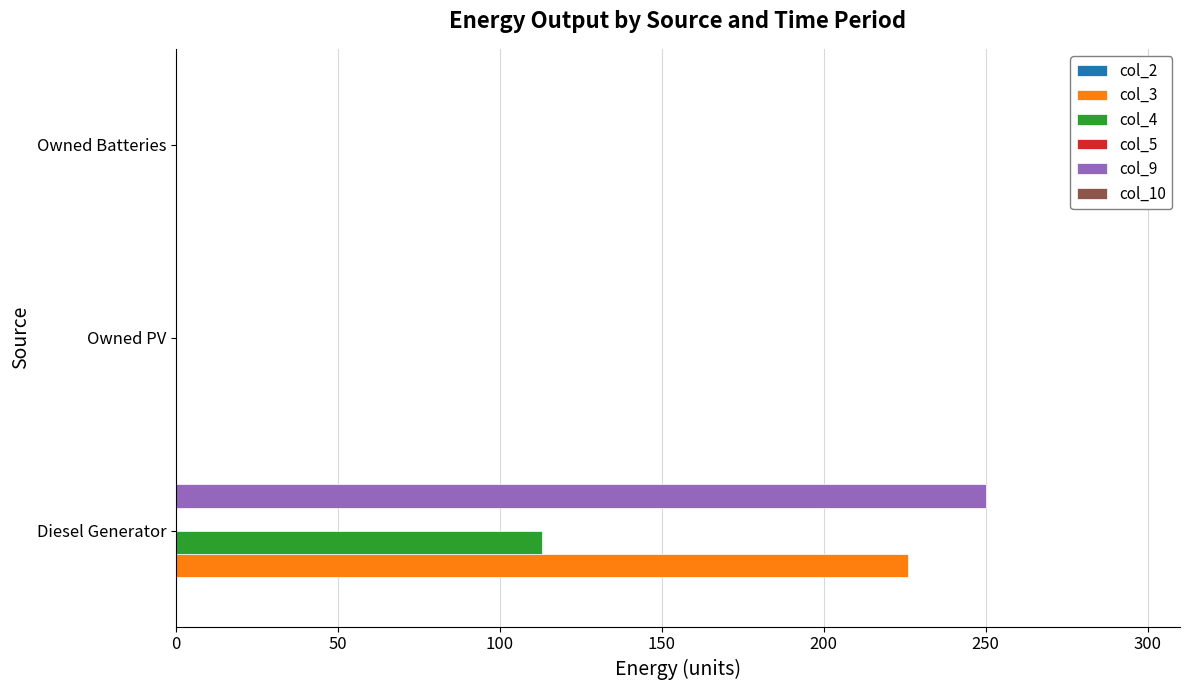

Which category has the highest value across all series?

Diesel Generator